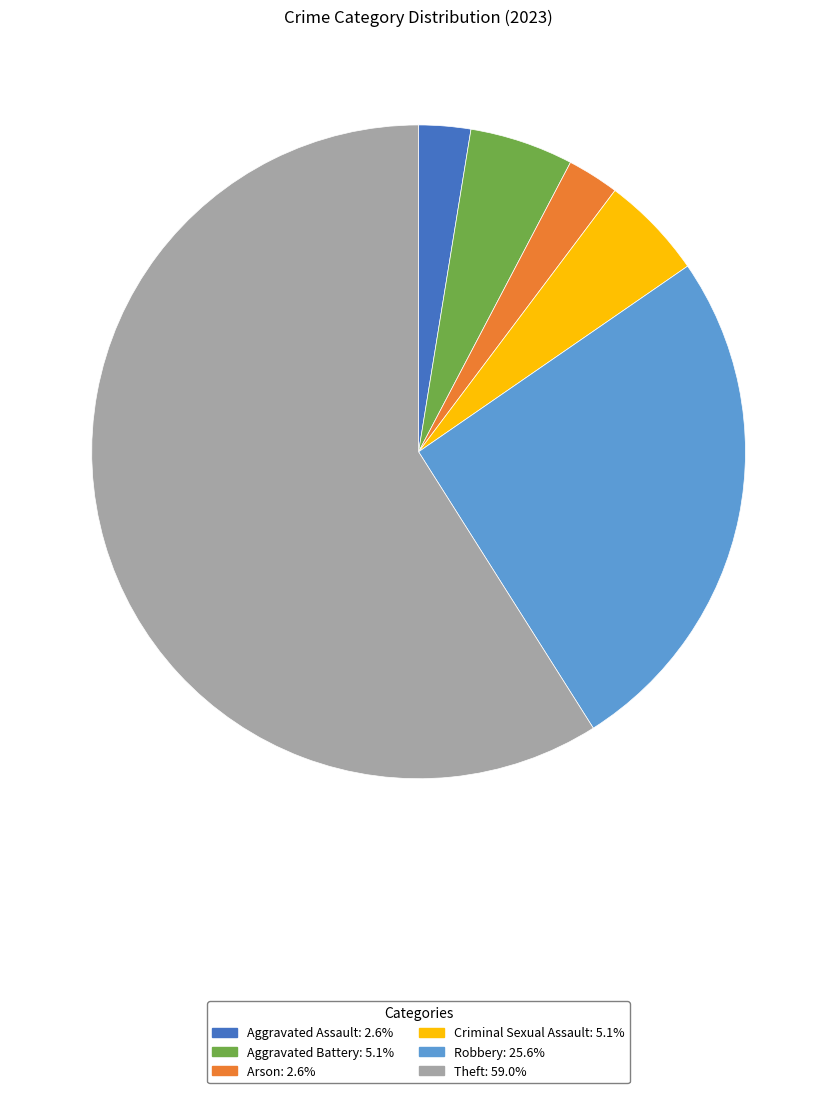

Which slice is the largest?

Theft